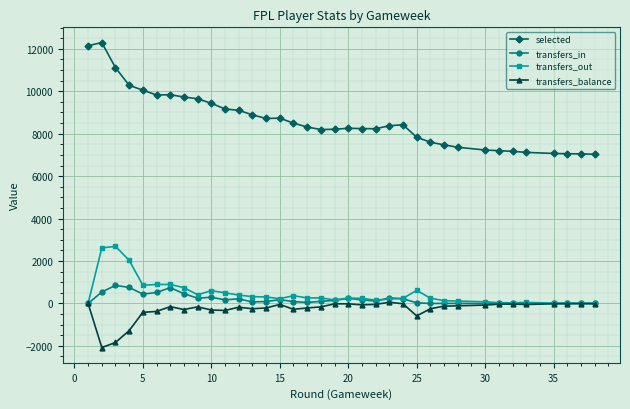

What is the greatest value displayed?

12294